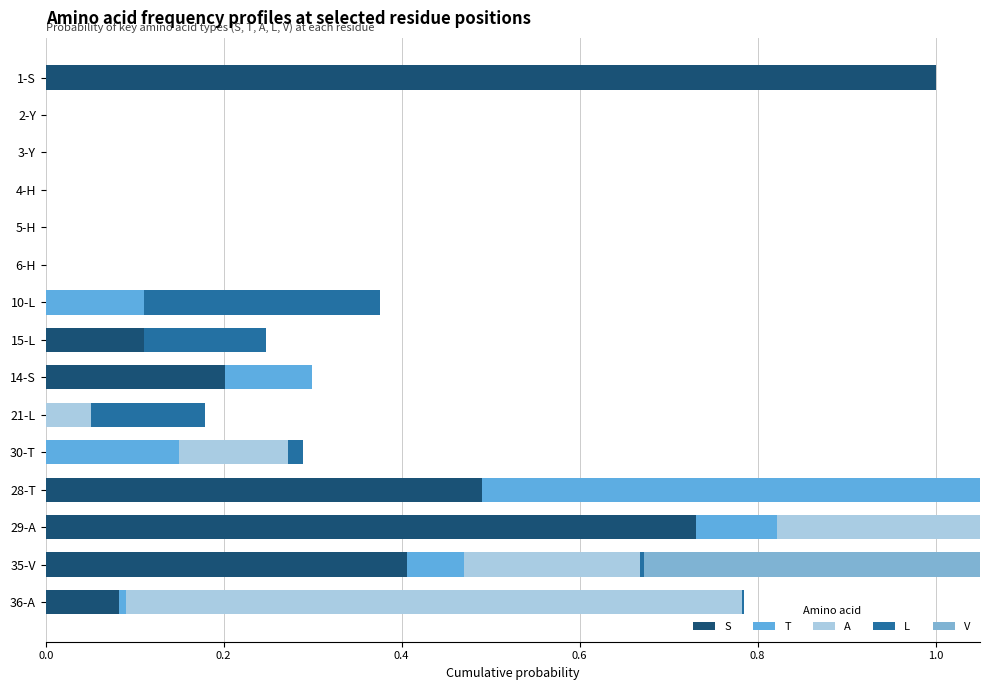

What is the value of the L bar at the 10th from the left?

0.1